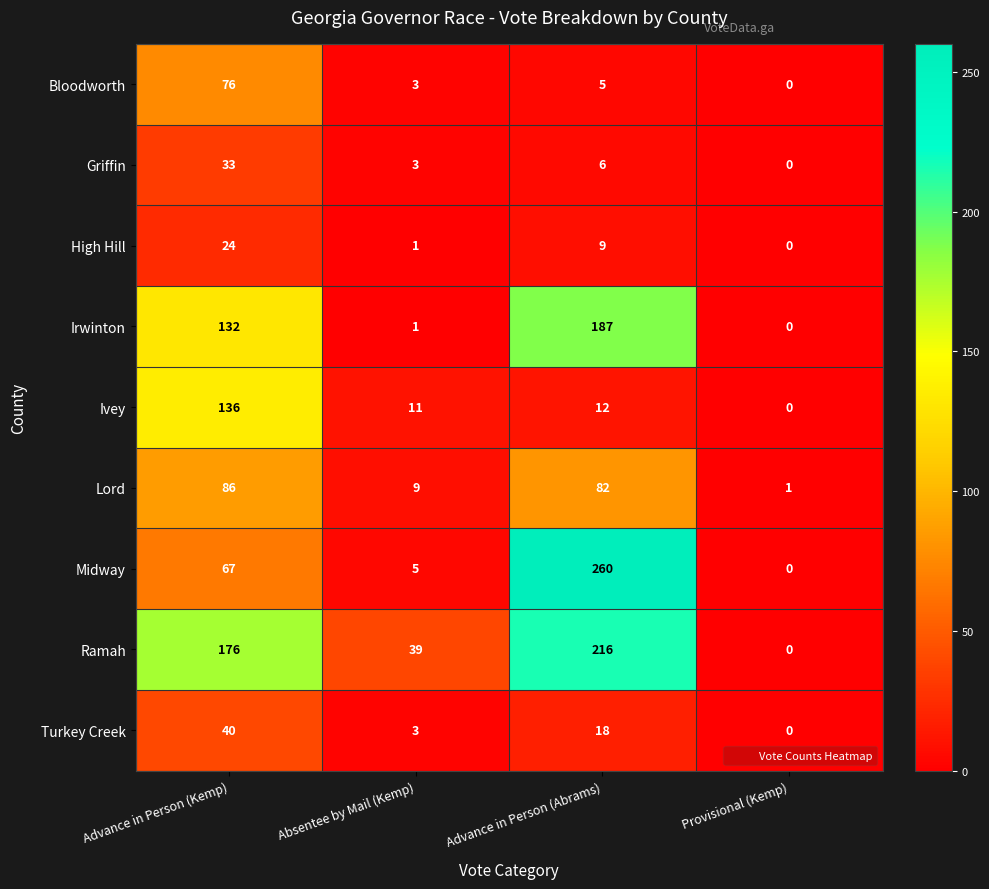

Is it true that Ramah equals 88 at Advance in Person (Kemp)?

False